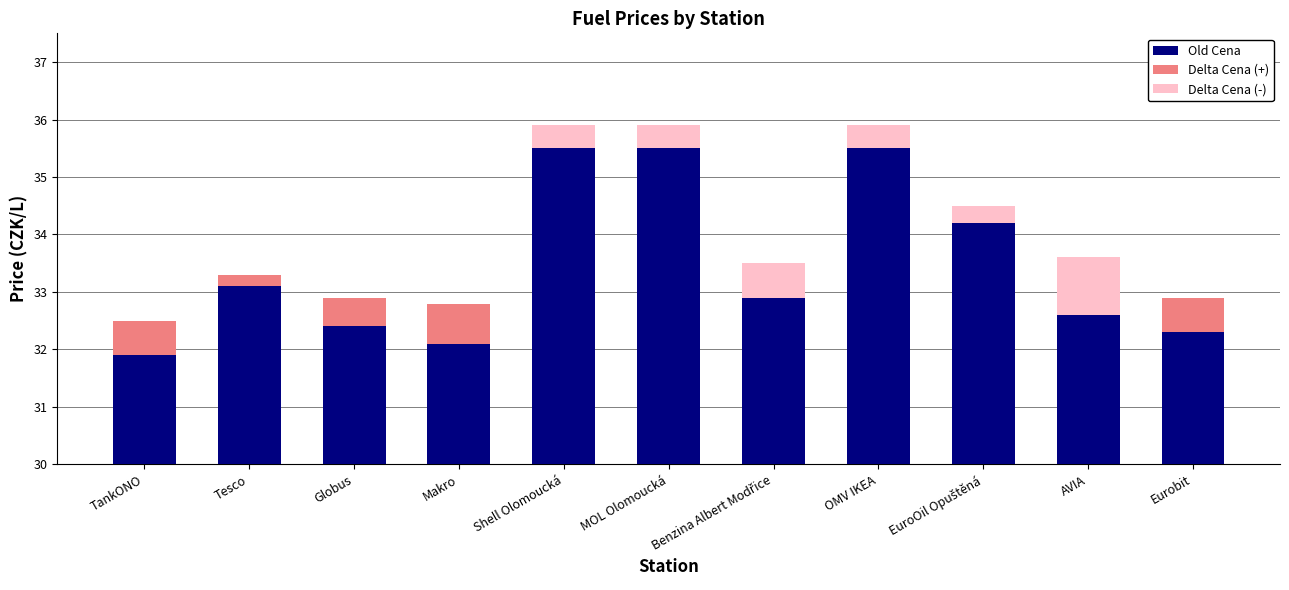

Which series has the largest total across all categories?

Old Cena